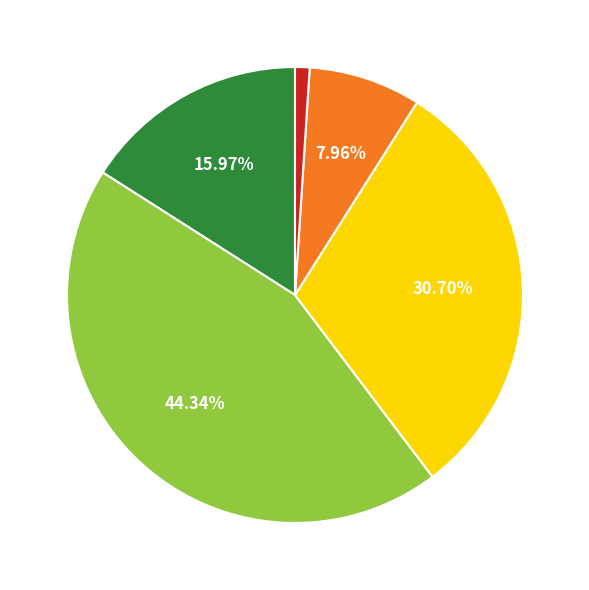

Is there a majority slice in this chart?

No